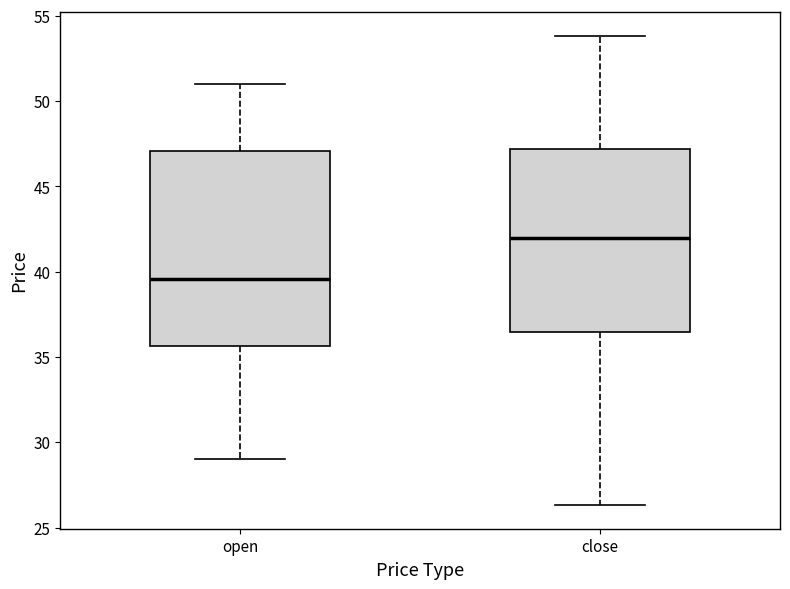

Where is the upper edge of the box for close on the y-axis? The values are not printed on the chart, so give them approximately, as read against the axis.

47.0